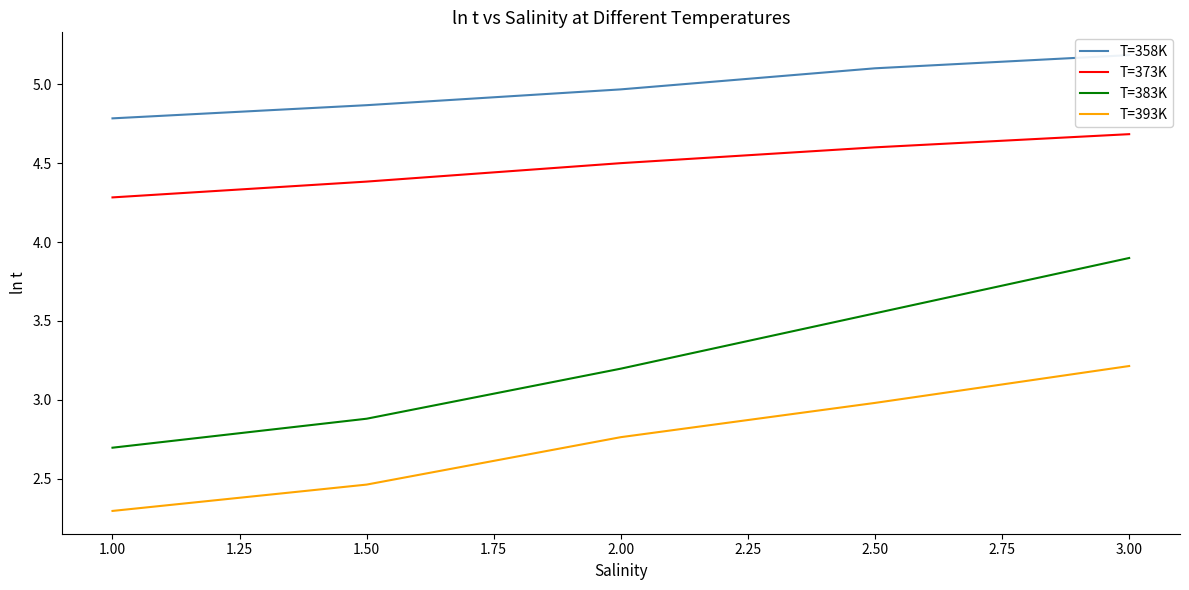

Which series has the widest spread of values?

T=383K